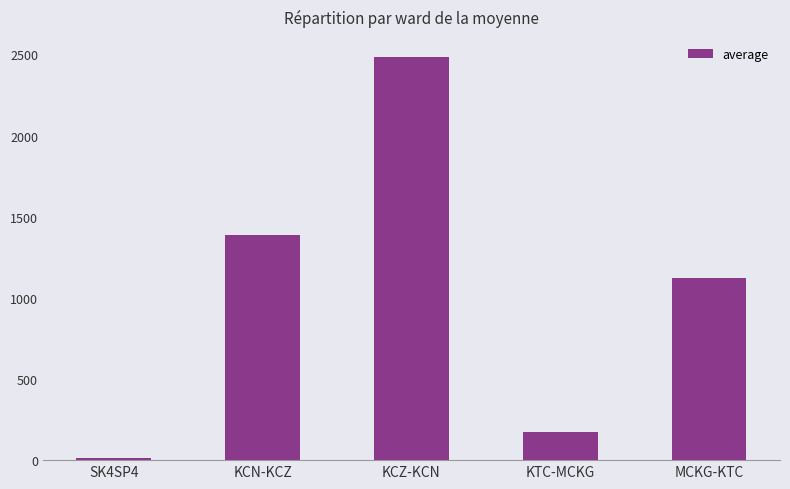

Rank the categories by value from lowest to highest.

SK4SP4, KTC-MCKG, MCKG-KTC, KCN-KCZ, KCZ-KCN